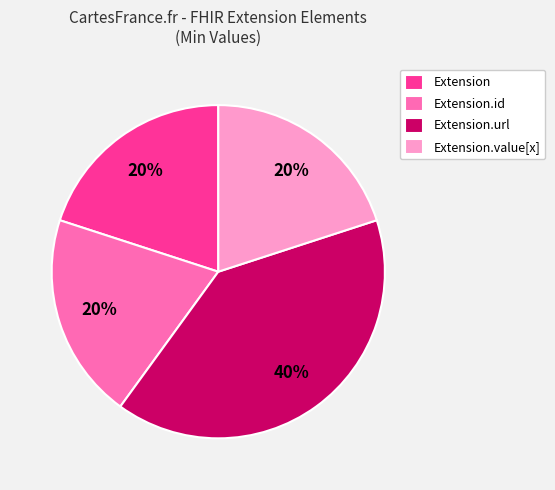

To the nearest percent, what portion does Extension.url represent?

40%